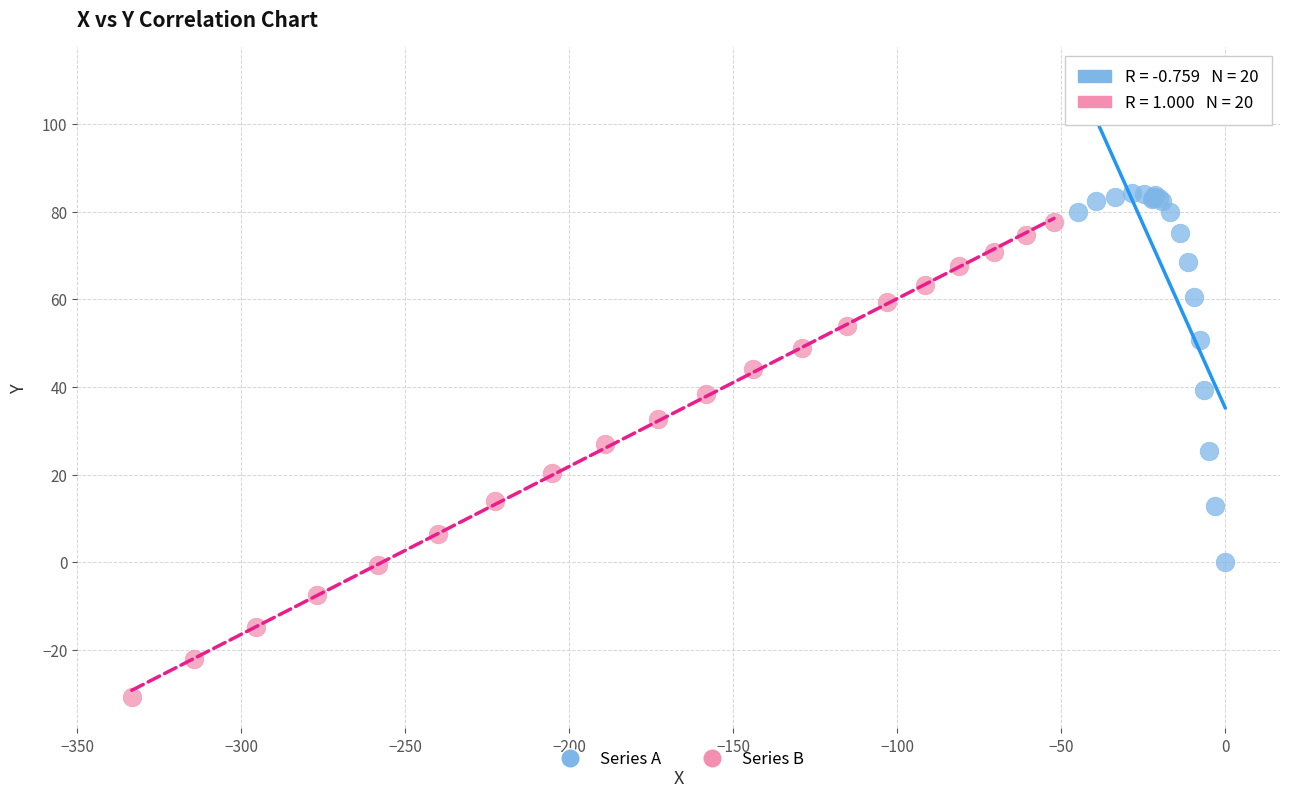

Which series reaches the minimum Y coordinate?

Series B